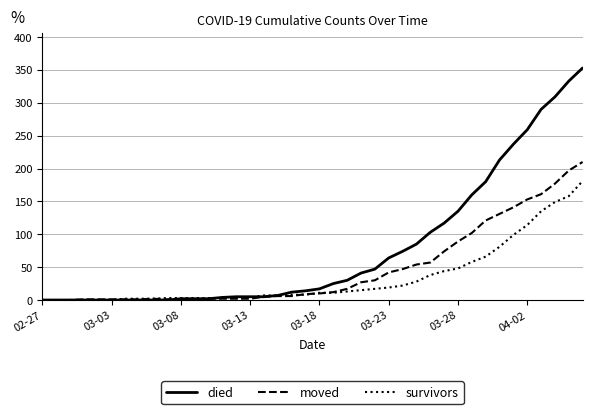

Which series has the largest range (max minus min)?

died